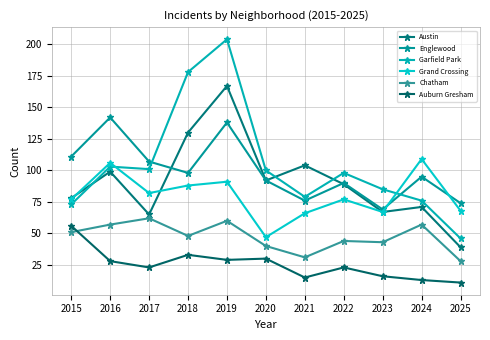

At which category does Englewood reach its first local peak?

2016